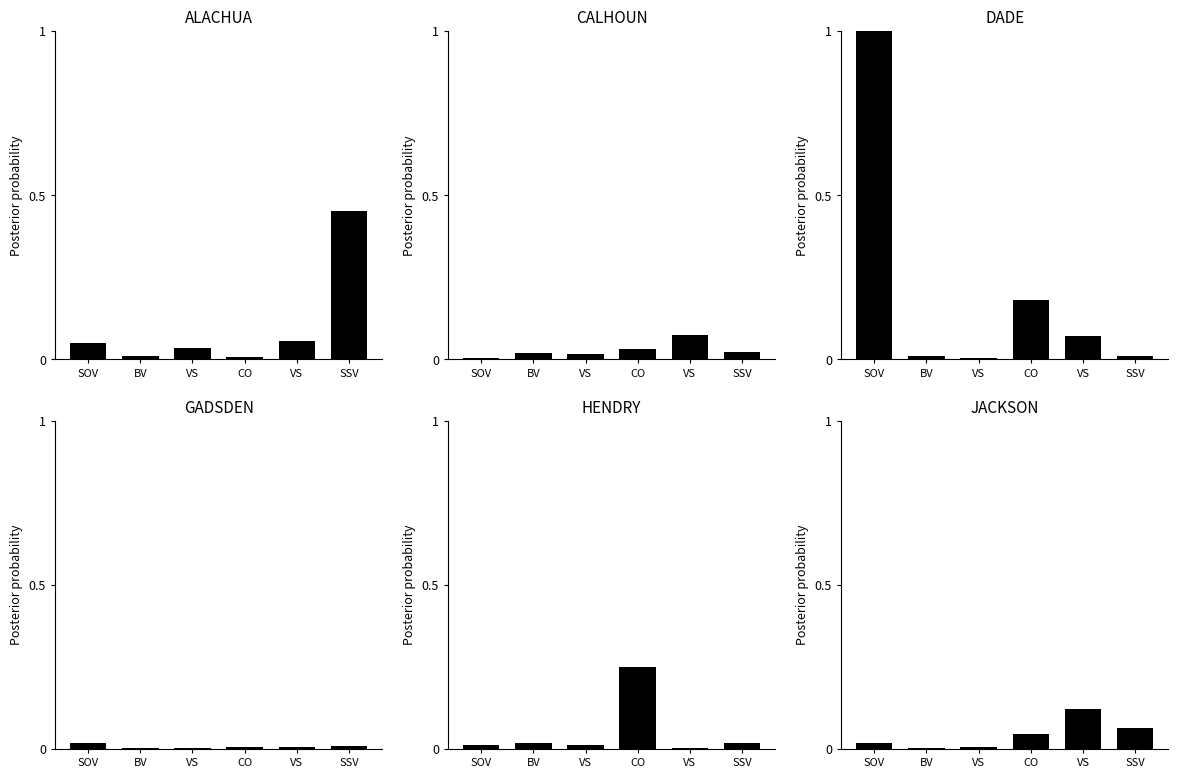

What is the change in value from BV to VS?

+0.1